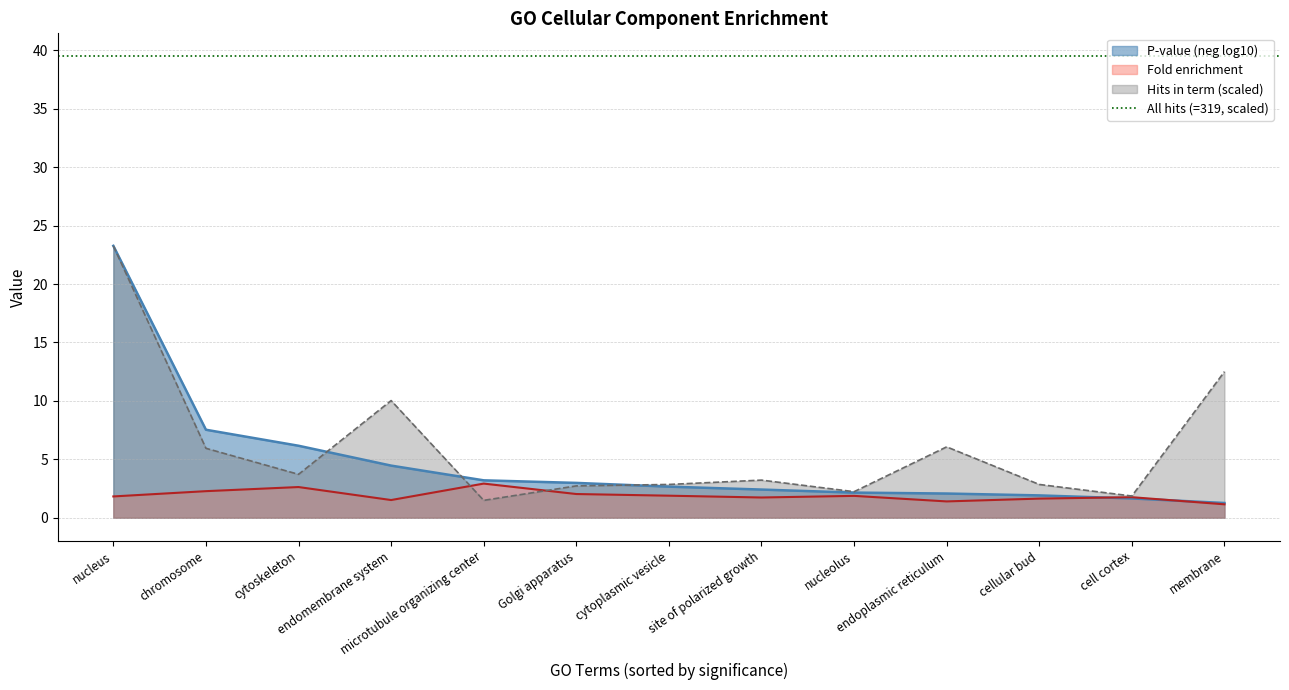

Where is the first local maximum for Hits in term?

endomembrane system